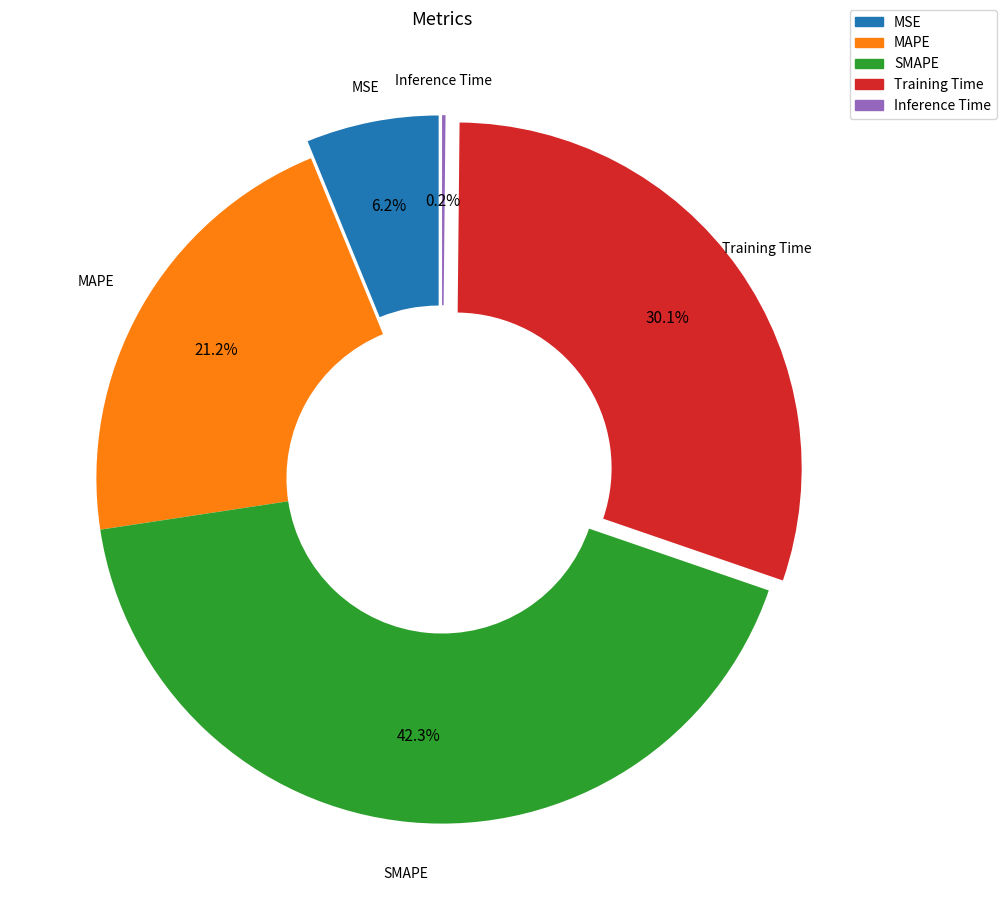

To the nearest percent, what portion does SMAPE represent?

42%